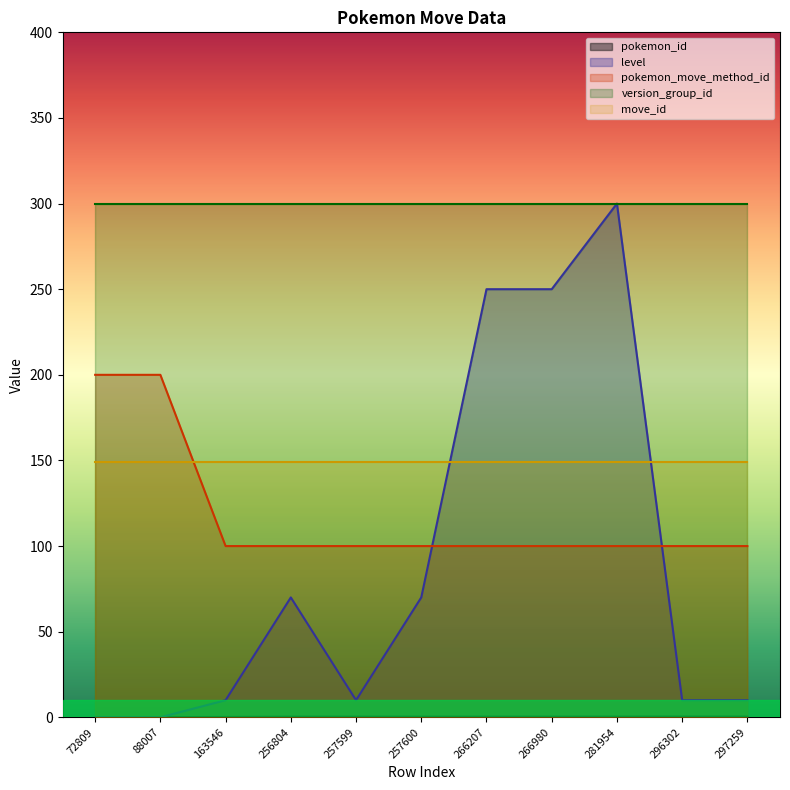

Which series changed the most between 257600 and 297259?

level